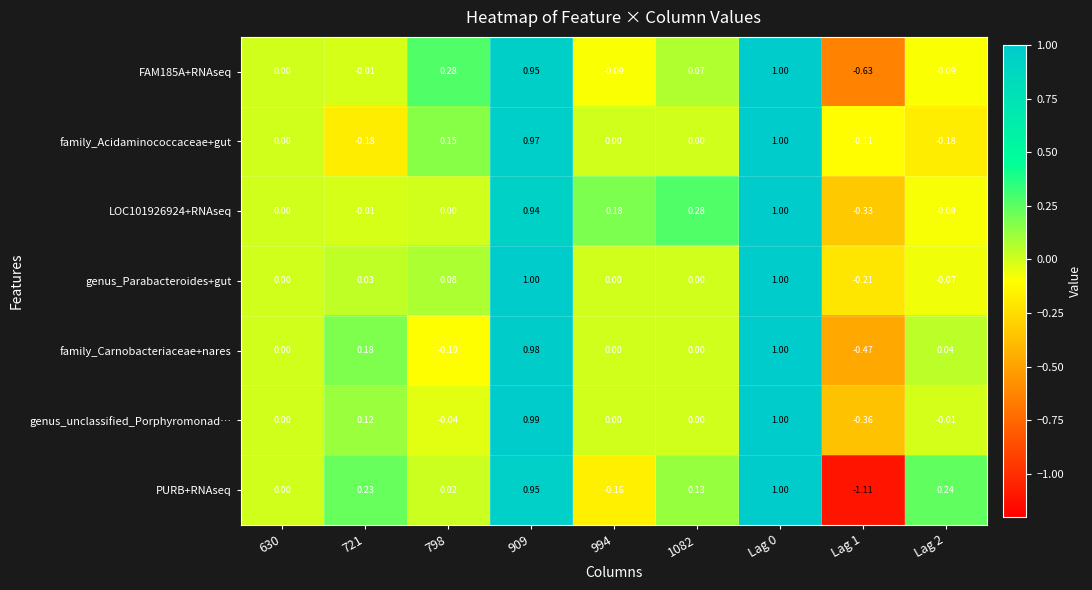

Between 909 and 1082, which series saw the biggest shift?

genus_Parabacteroides+gut